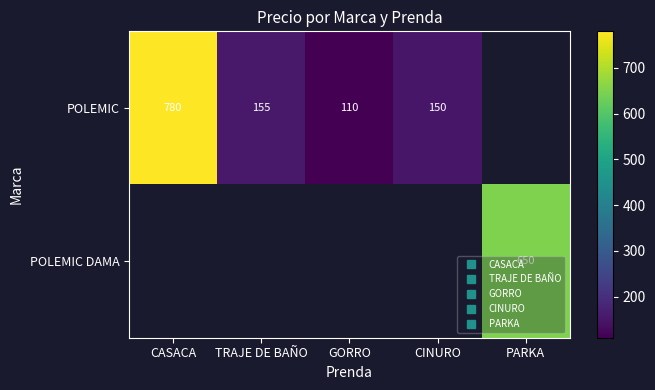

Rank the series by their average value, from lowest to highest.

POLEMIC, POLEMIC DAMA